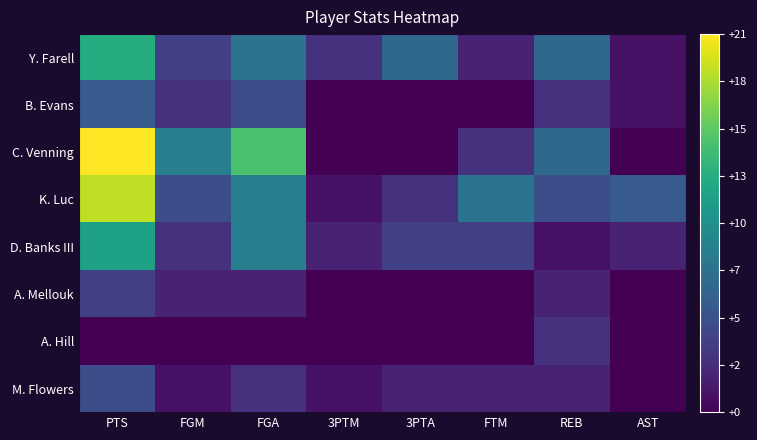

Reading left to right, list all the values displayed in this chart.

Y. Farell: PTS=13	FGM=4	FGA=8	3PTM=3	3PTA=7	FTM=2	REB=7	AST=1
B. Evans: PTS=6	FGM=3	FGA=5	3PTM=0	3PTA=0	FTM=0	REB=3	AST=1
C. Venning: PTS=21	FGM=9	FGA=15	3PTM=0	3PTA=0	FTM=3	REB=7	AST=0
K. Luc: PTS=19	FGM=5	FGA=9	3PTM=1	3PTA=3	FTM=8	REB=5	AST=6
D. Banks III: PTS=12	FGM=3	FGA=9	3PTM=2	3PTA=4	FTM=4	REB=1	AST=2
A. Mellouk: PTS=4	FGM=2	FGA=2	3PTM=0	3PTA=0	FTM=0	REB=2	AST=0
A. Hill: PTS=0	FGM=0	FGA=0	3PTM=0	3PTA=0	FTM=0	REB=3	AST=0
M. Flowers: PTS=5	FGM=1	FGA=3	3PTM=1	3PTA=2	FTM=2	REB=2	AST=0